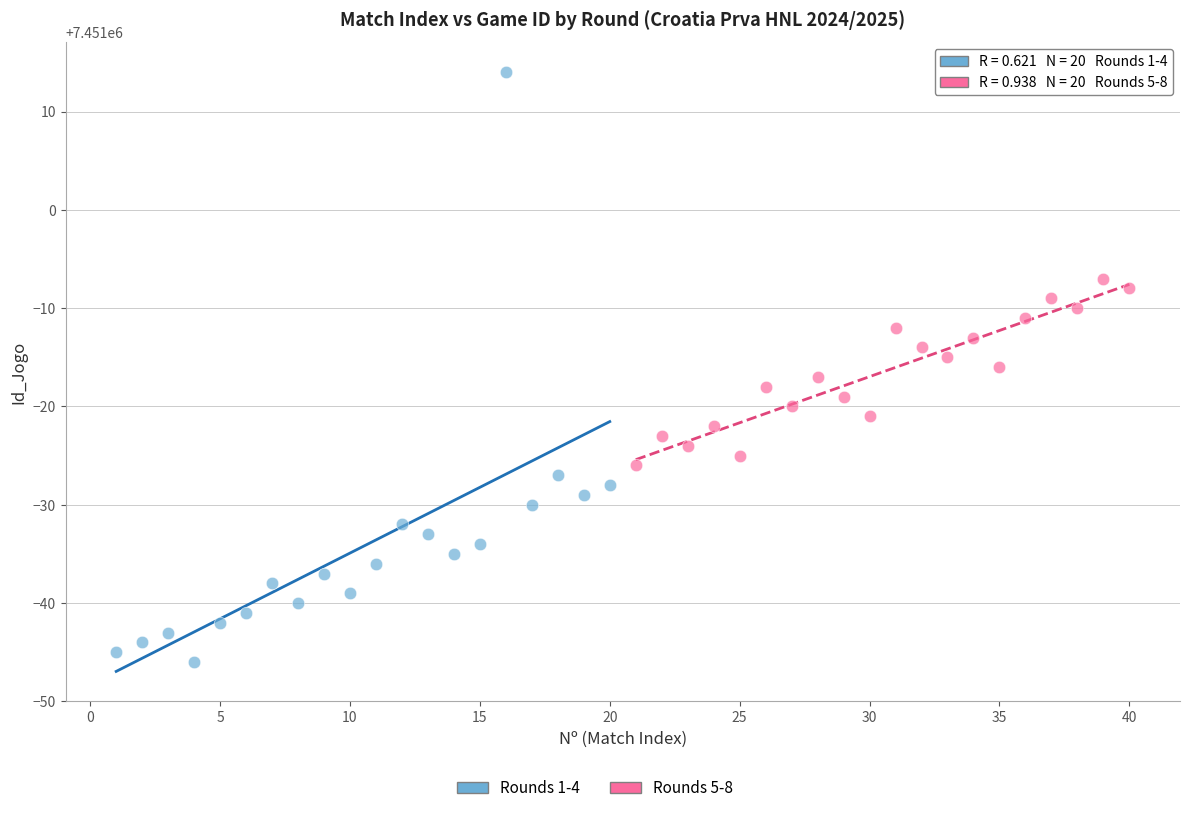

Which series has the largest Y range (max minus min)?

Rounds 1-4